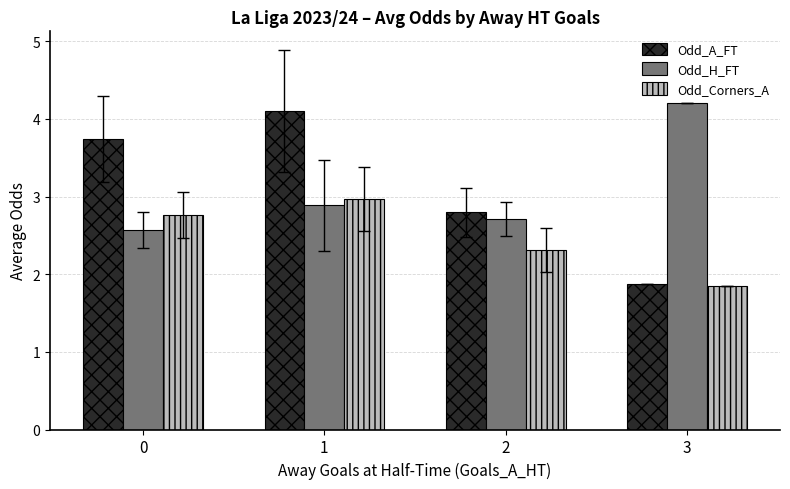

At which label does Odd_Corners_A reach its minimum?

3